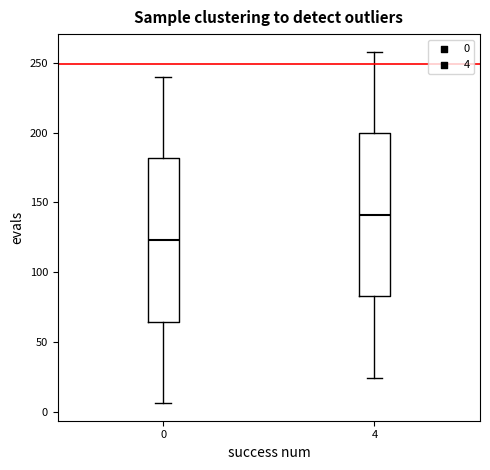

Where does the lower whisker of the box at x = 4 end on the y-axis? The values are not printed on the chart, so give them approximately, as read against the axis.

25